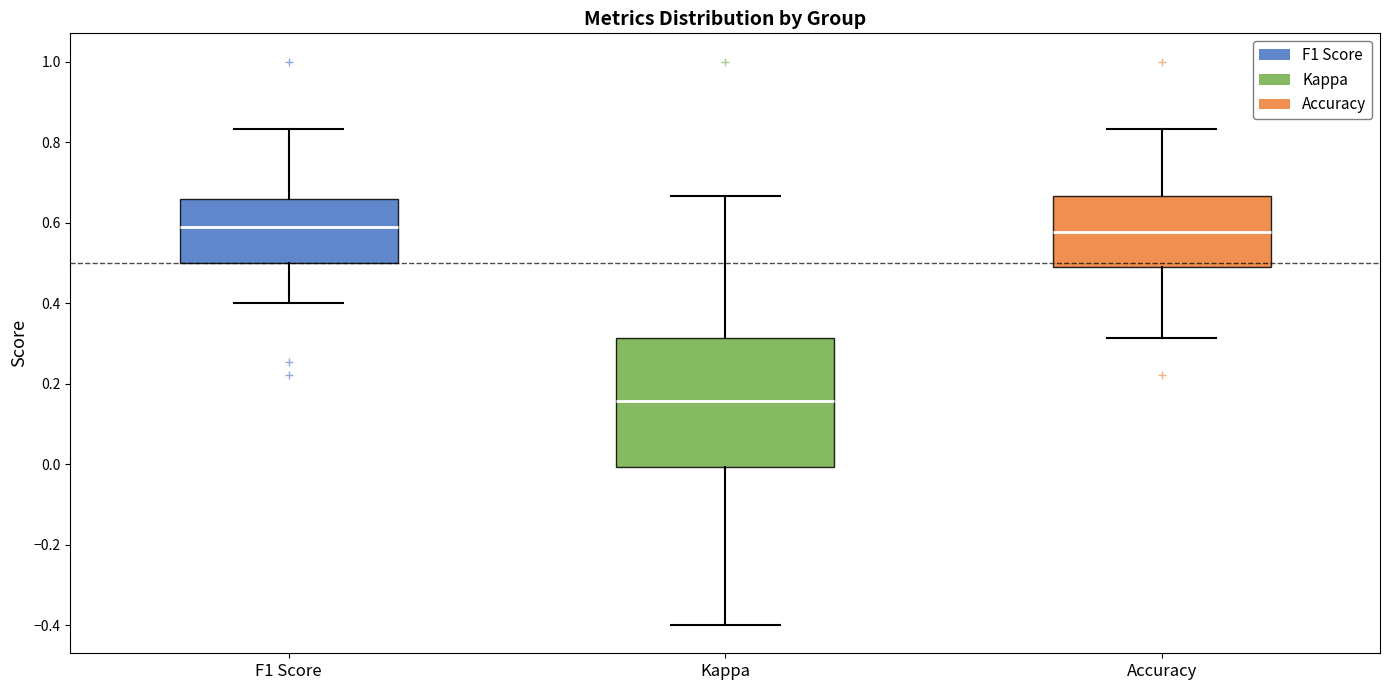

Reading left to right, read every box against the y-axis: the position of its median line, the range the box covers, and the ends of its whiskers. The values are not printed on the chart, so give them approximately, as read against the axis.

F1 Score: median 0.58, box 0.50 to 0.66, whiskers 0.40 to 0.84
Kappa: median 0.16, box 0.00 to 0.32, whiskers -0.40 to 0.66
Accuracy: median 0.58, box 0.50 to 0.66, whiskers 0.32 to 0.84